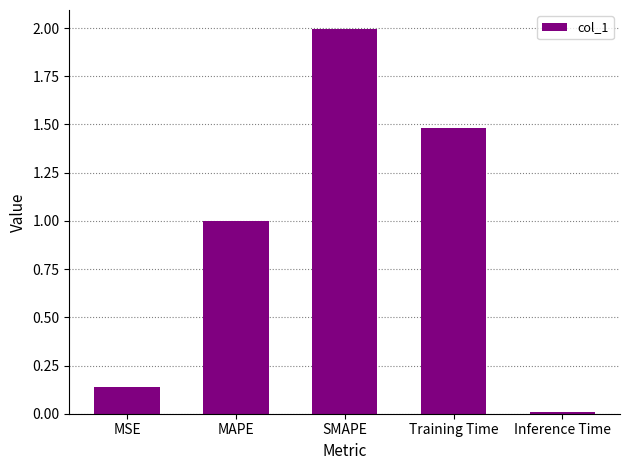

What is the greatest value displayed?

2.0